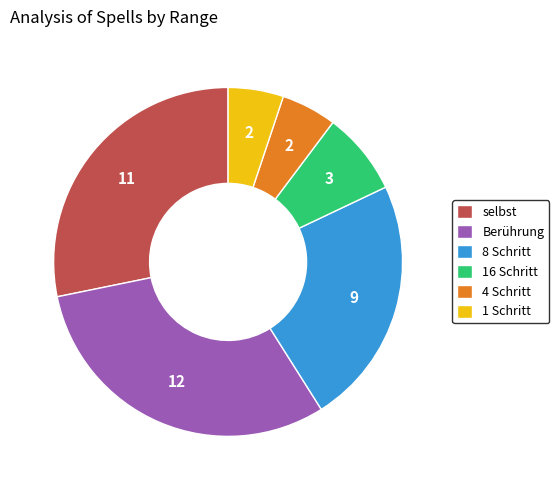

Which slice is the largest?

Berührung